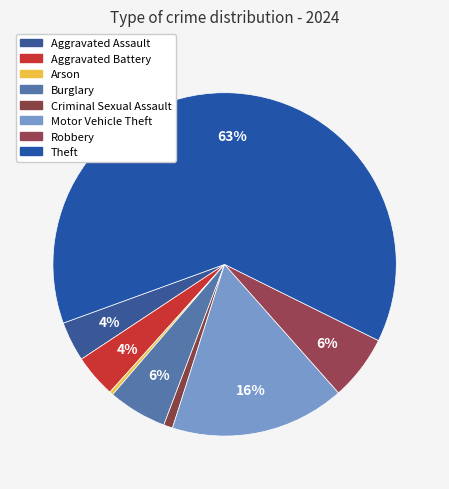

Count the number of slices in the pie.

8